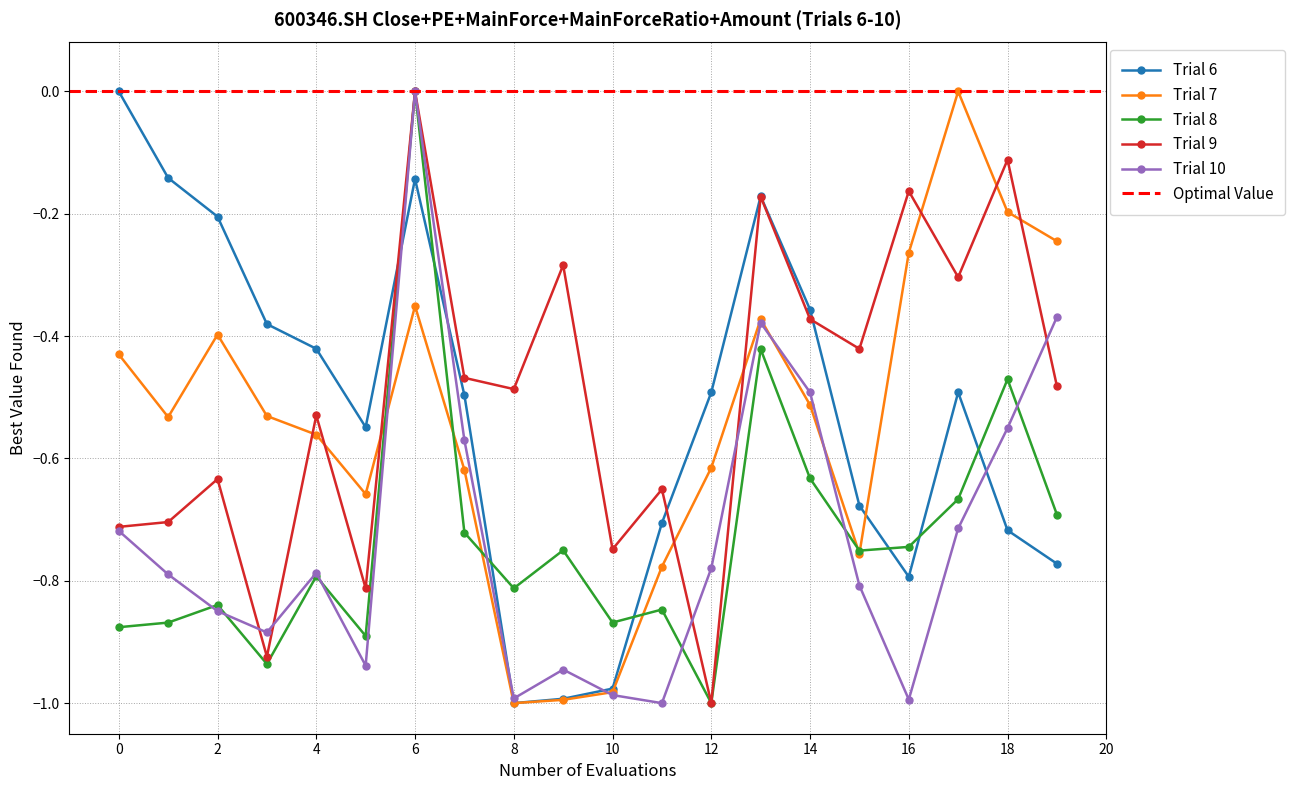

Reading left to right, list all the values displayed in this chart.

Trial 6: 0.0	-0.1	-0.2	-0.4	-0.4	-0.5	-0.1	-0.5	-1.0	-1.0	-1.0	-0.7	-0.5	-0.2	-0.4	-0.7	-0.8	-0.5	-0.7	-0.8
Trial 7: -0.4	-0.5	-0.4	-0.5	-0.6	-0.7	-0.4	-0.6	-1.0	-1.0	-1.0	-0.8	-0.6	-0.4	-0.5	-0.8	-0.3	0.0	-0.2	-0.2
Trial 8: -0.9	-0.9	-0.8	-0.9	-0.8	-0.9	0.0	-0.7	-0.8	-0.8	-0.9	-0.8	-1.0	-0.4	-0.6	-0.8	-0.7	-0.7	-0.5	-0.7
Trial 9: -0.7	-0.7	-0.6	-0.9	-0.5	-0.8	0.0	-0.5	-0.5	-0.3	-0.7	-0.7	-1.0	-0.2	-0.4	-0.4	-0.2	-0.3	-0.1	-0.5
Trial 10: -0.7	-0.8	-0.8	-0.9	-0.8	-0.9	0.0	-0.6	-1.0	-0.9	-1.0	-1.0	-0.8	-0.4	-0.5	-0.8	-1.0	-0.7	-0.6	-0.4